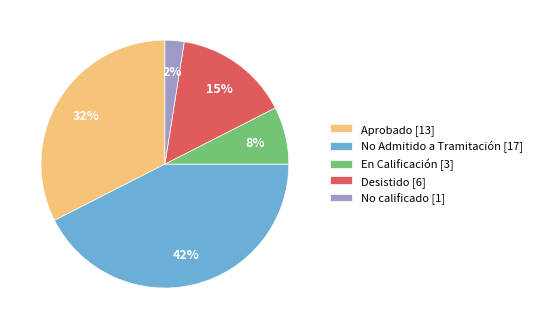

To the nearest percent, what percentage of the pie is Aprobado [13]?

32%